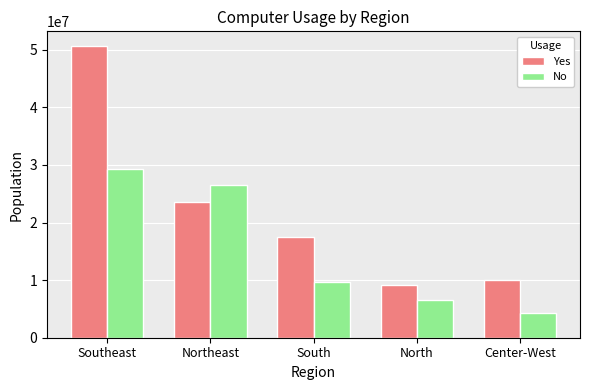

List the labels in order of No value, largest first.

Southeast, Northeast, South, North, Center-West